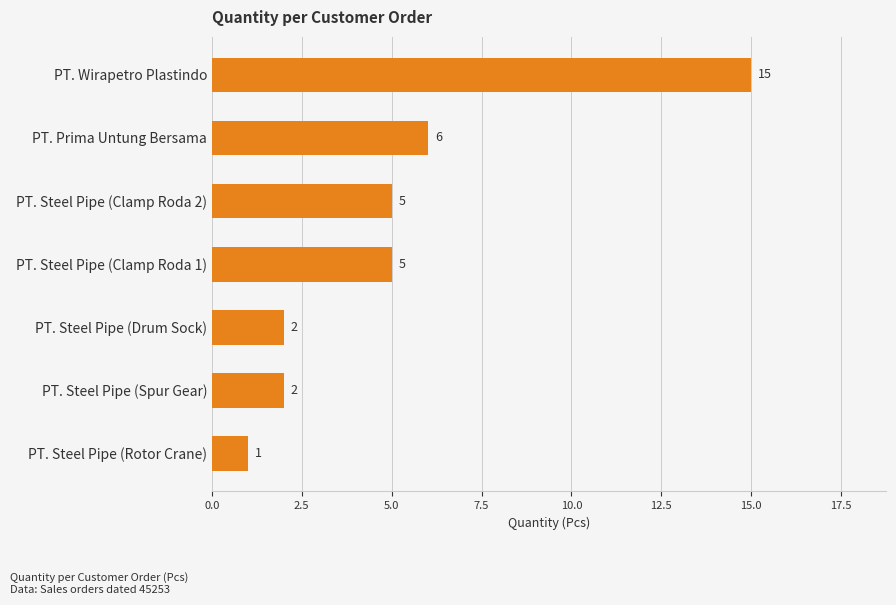

What is the difference between the maximum and minimum values?

14